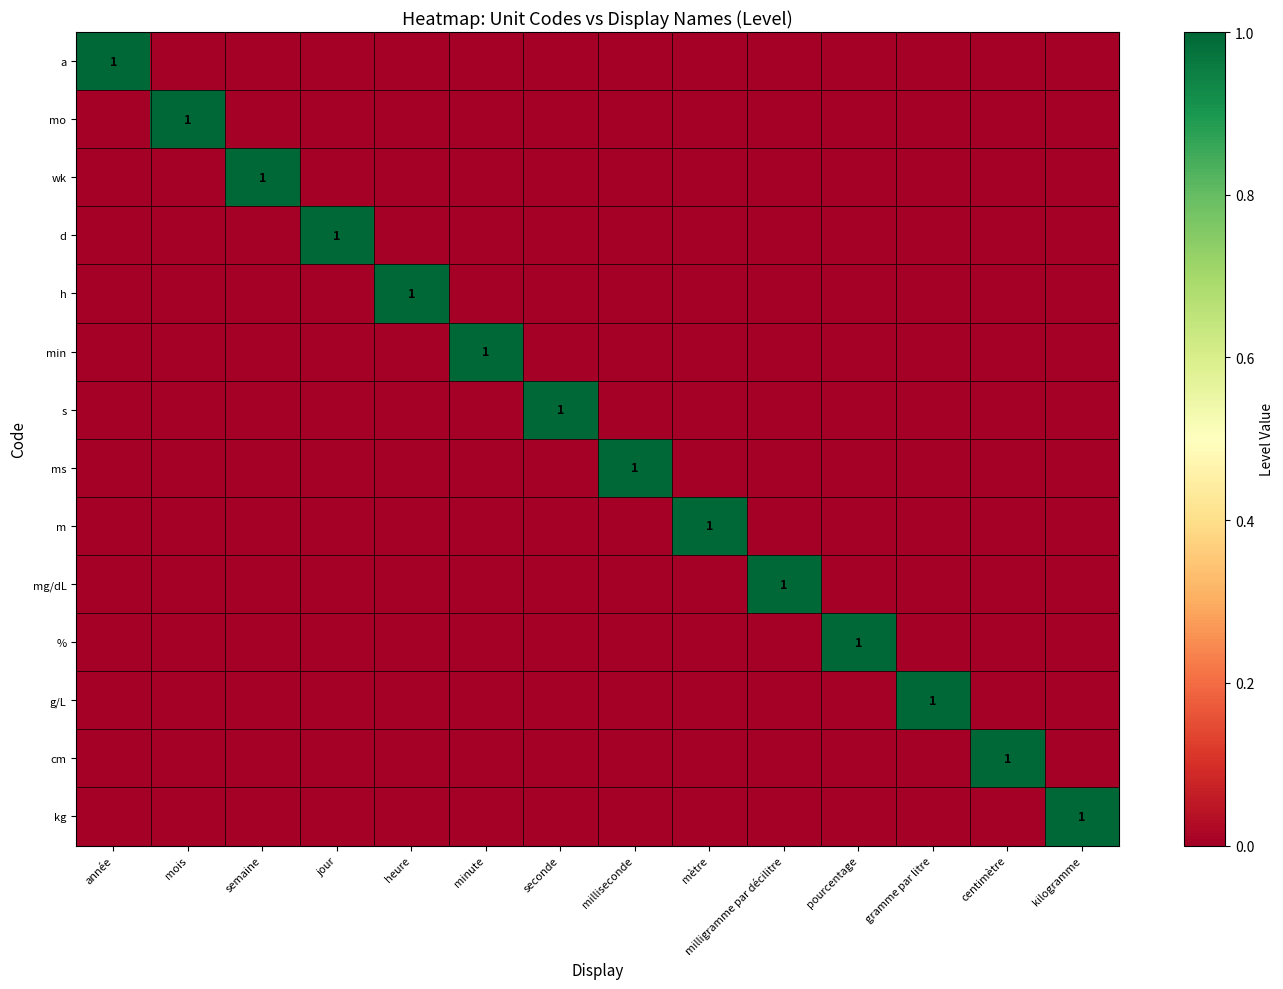

The value of m at mètre is 2. True or false?

False